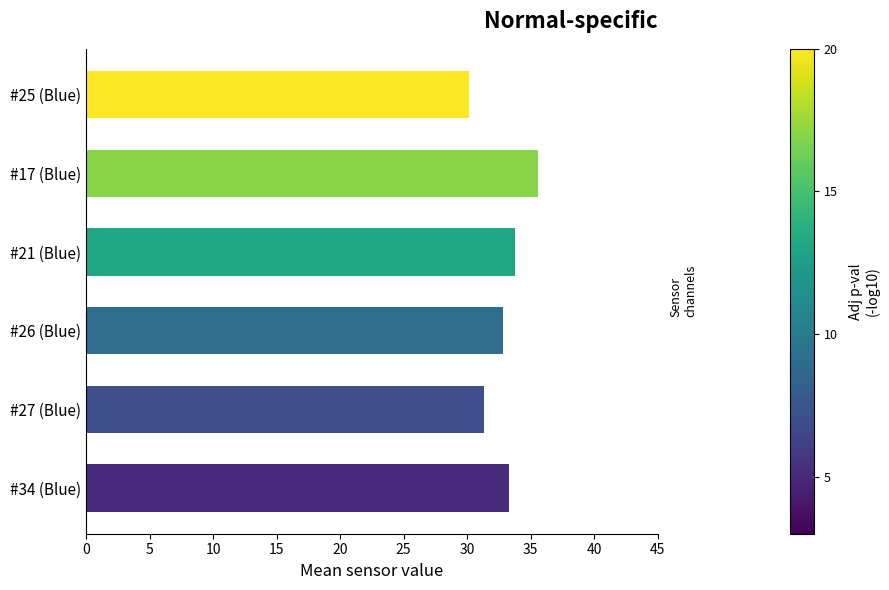

Count the number of data series in this chart.

1